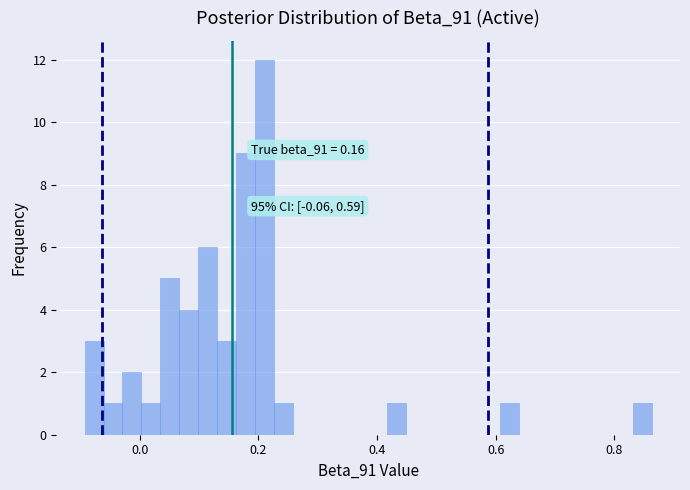

Read against the x-axis, roughly where is the centre of the tallest bar?

0.20